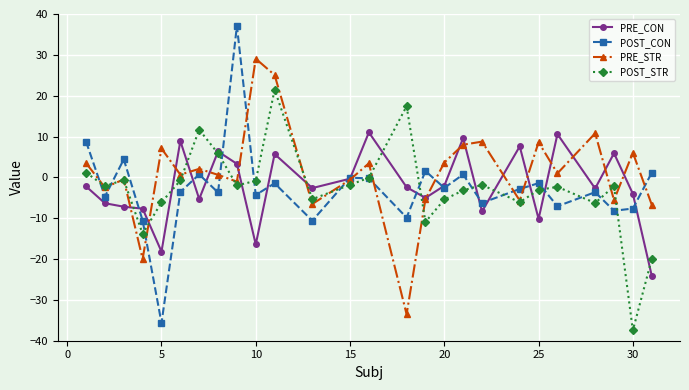

How many data points in POST_CON are less than -2?

15